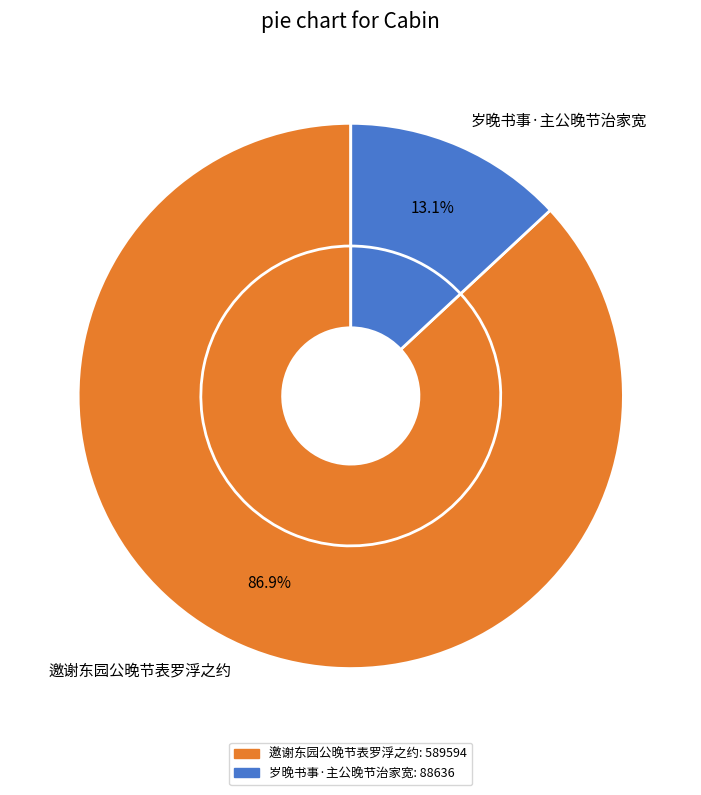

To the nearest percent, what is the difference between the 岁晚书事·主公晚节治家宽 and 邀谢东园公晚节表罗浮之约 slice percentages?

74%